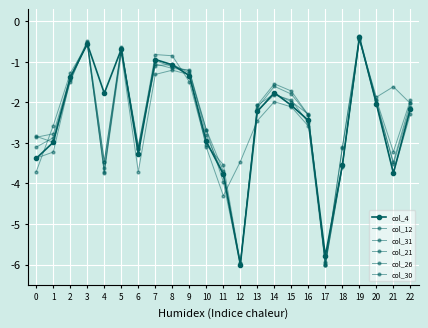

What is the difference between the maximum and minimum values in the col_12 series?

5.6